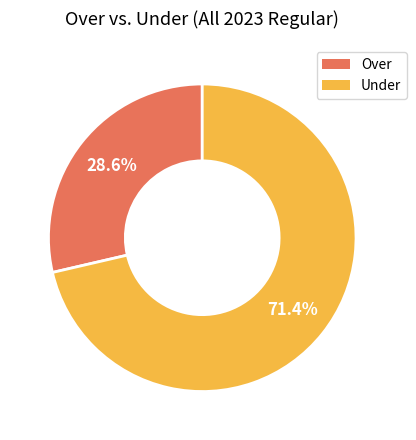

To the nearest percent, what is the average slice percentage?

50%